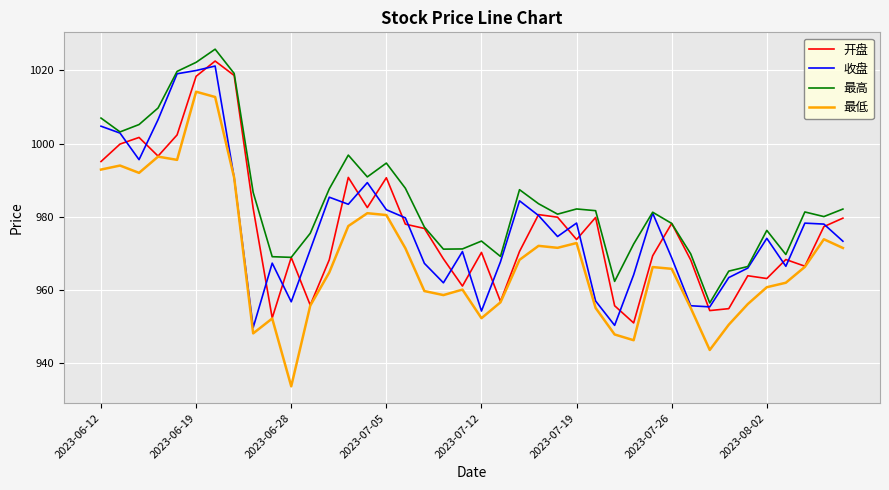

True or false: 最低 and 最高 intersect in this chart.

False